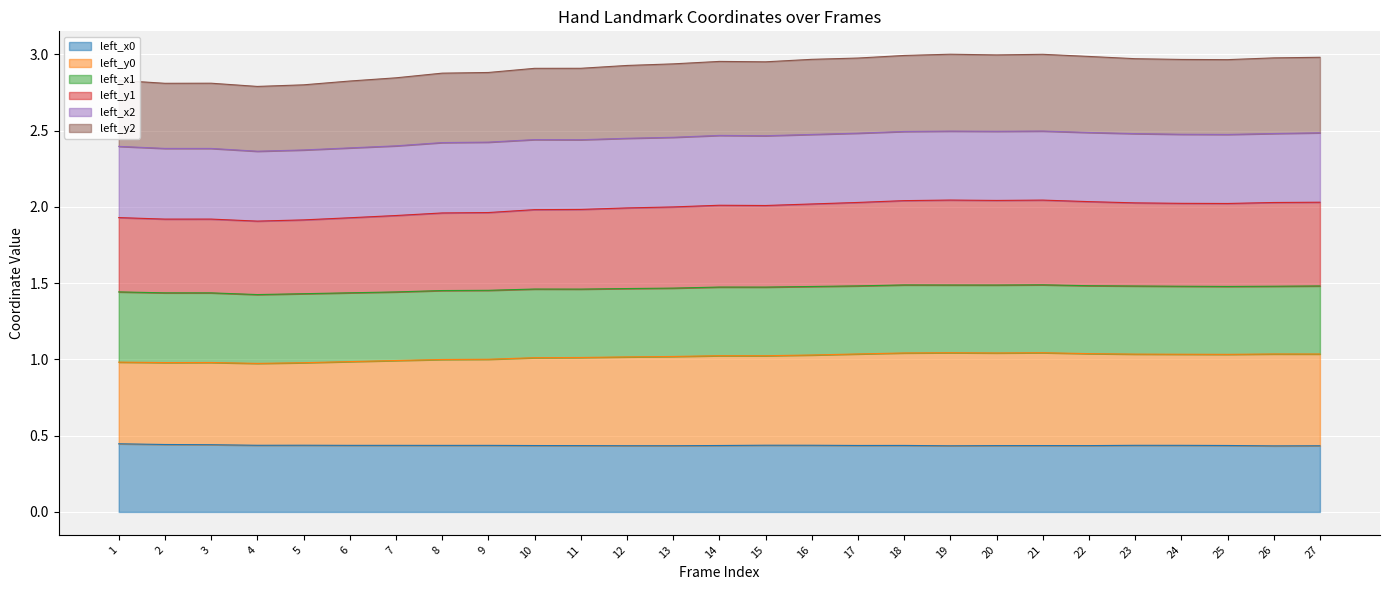

Where is left_y1 nearest to the value 1?

4